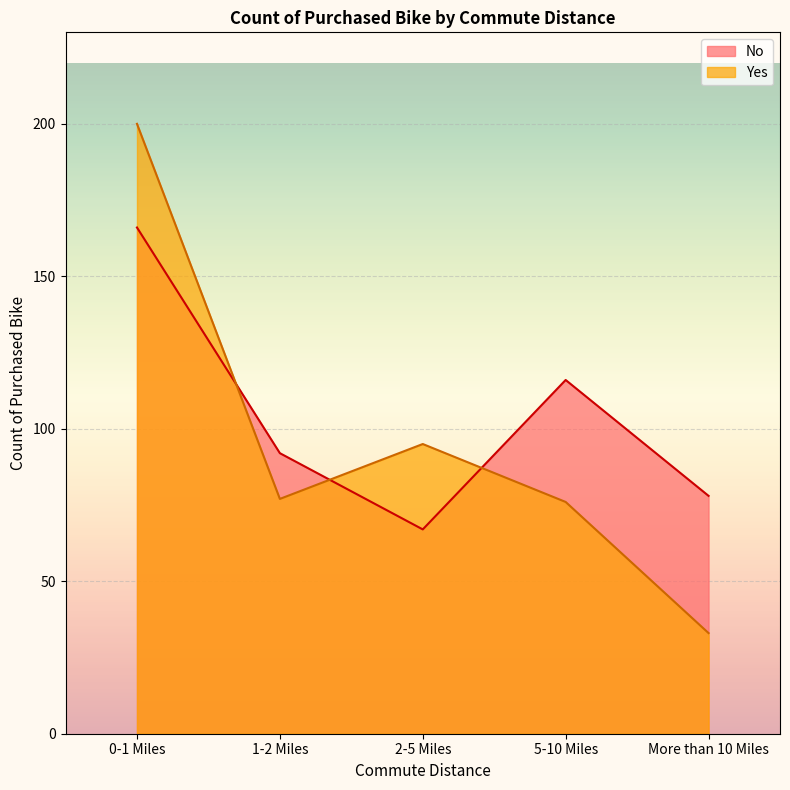

What is the label of the 4th point from the left?

5-10 Miles